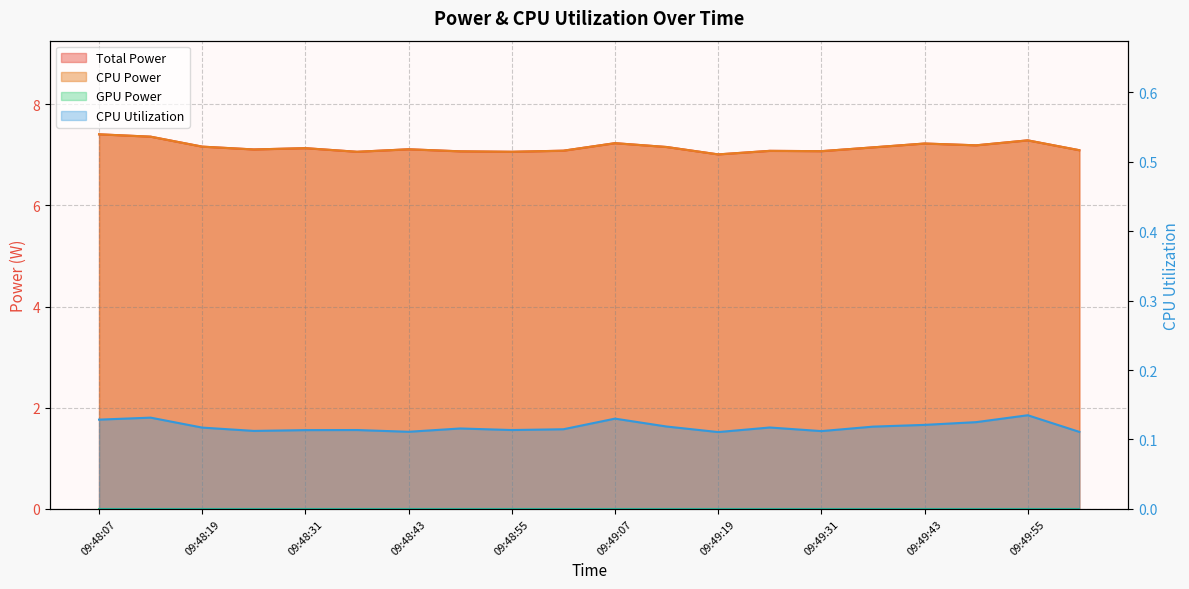

What value does the CPU Utilization series have at 09:49:31?

0.1